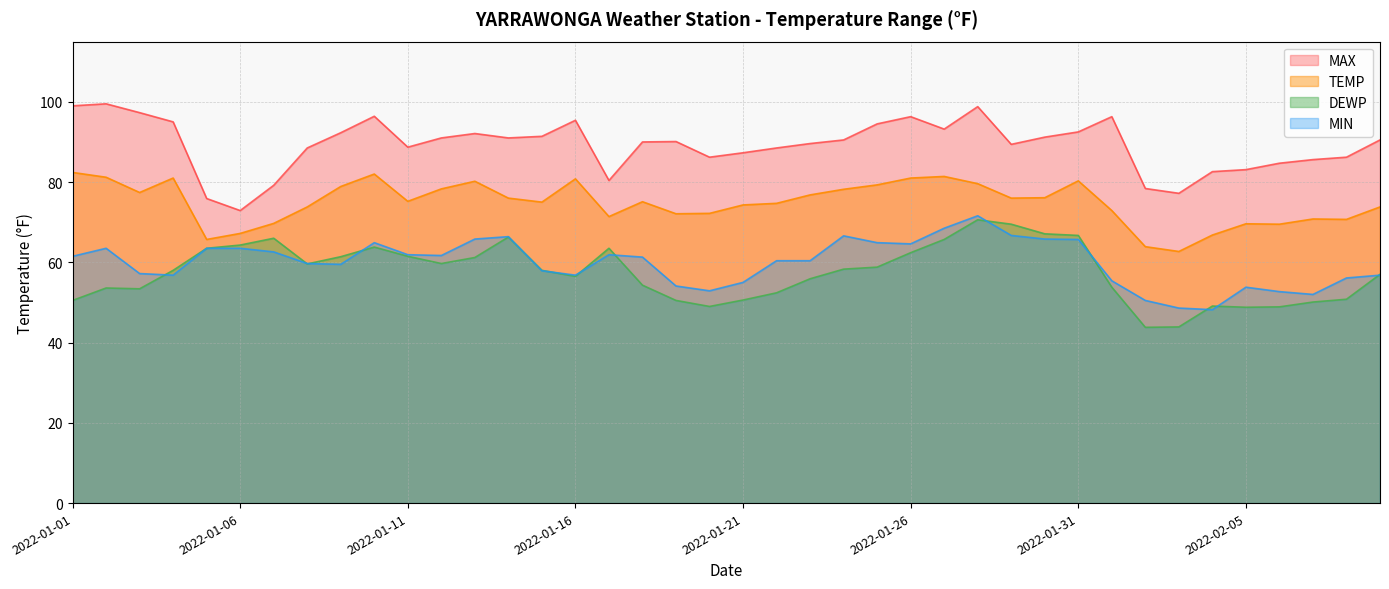

What is the label of the 24th point from the left?

2022-01-24